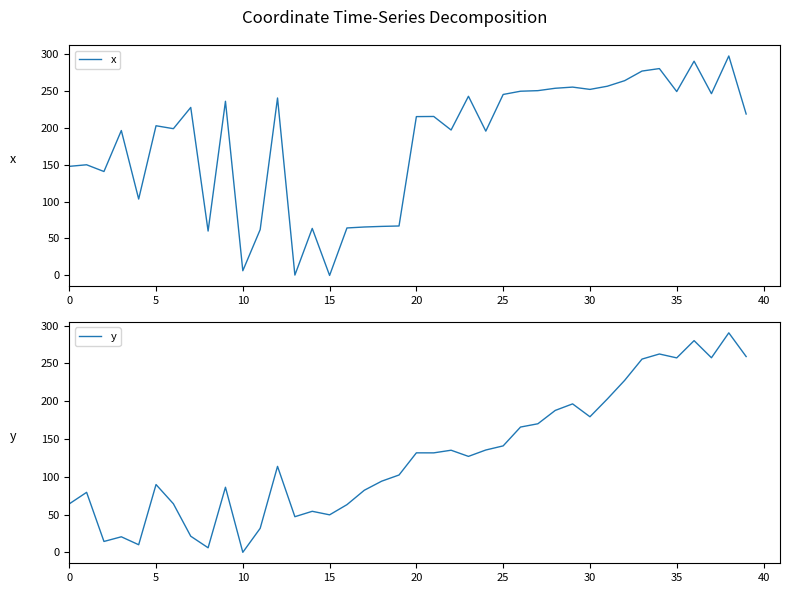

At which label does y first exceed 126?

20